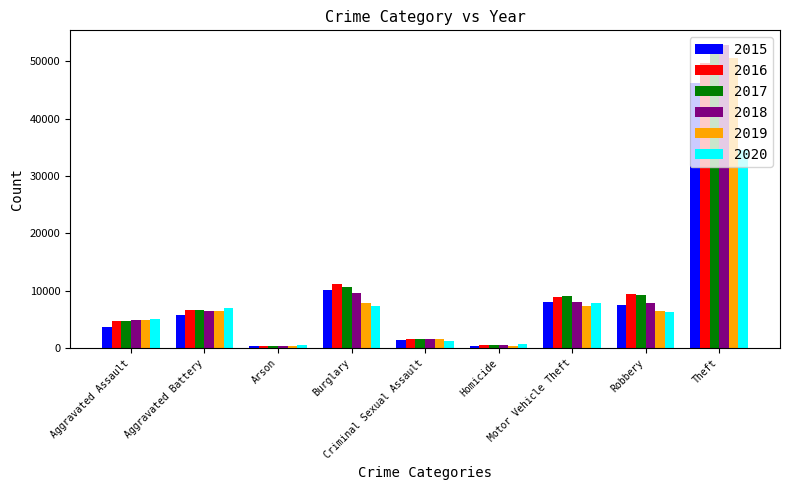

What is the value of the 2019 bar at the 8th from the left?

6379